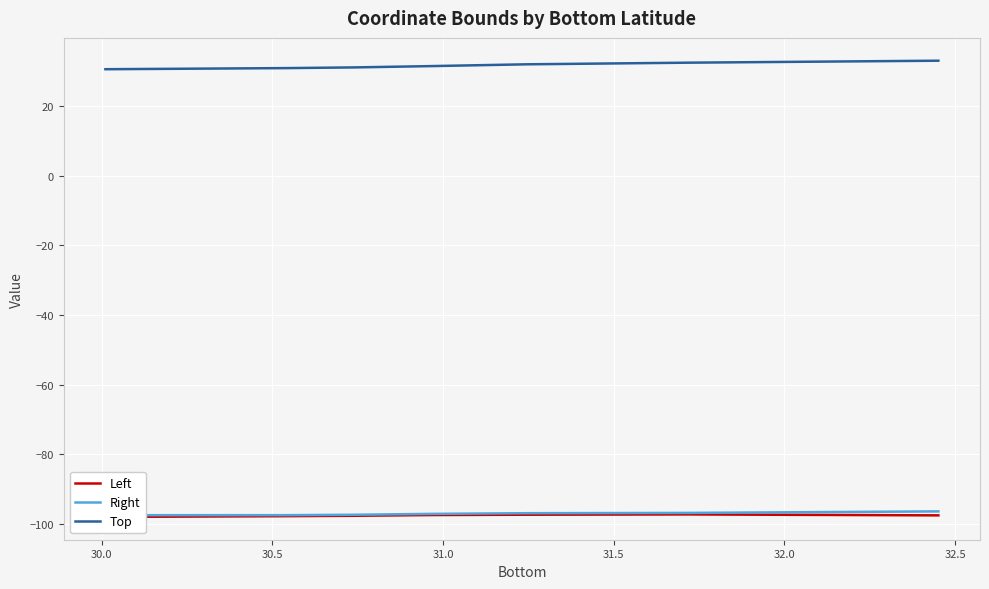

What is the label of the 4th point from the right?

31.0